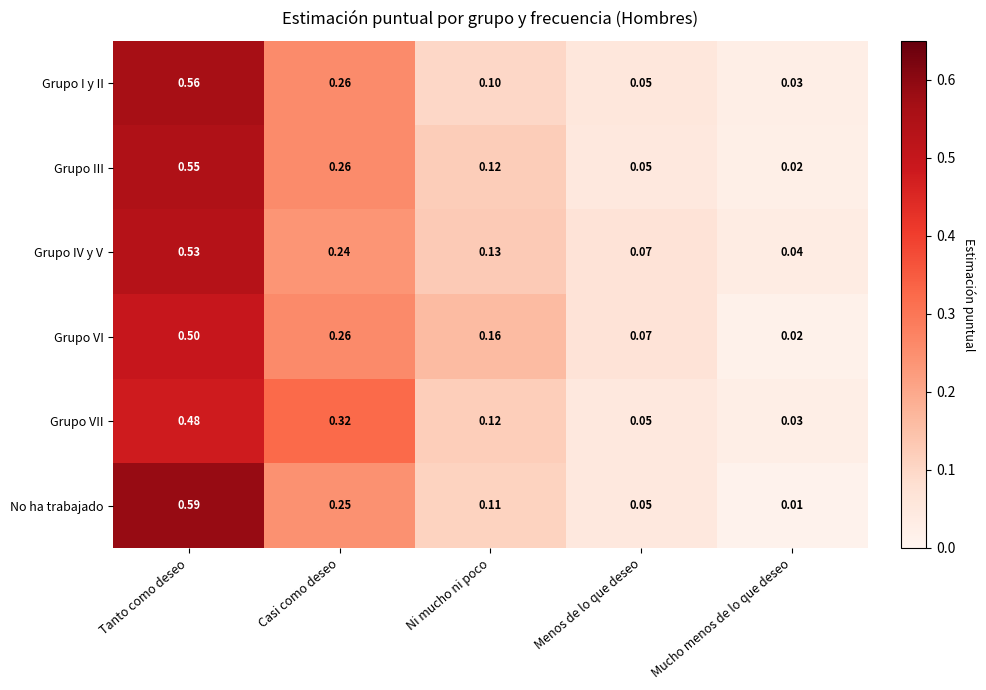

Rank the categories by Grupo VI value from lowest to highest.

Mucho menos de lo que deseo, Menos de lo que deseo, Ni mucho ni poco, Casi como deseo, Tanto como deseo